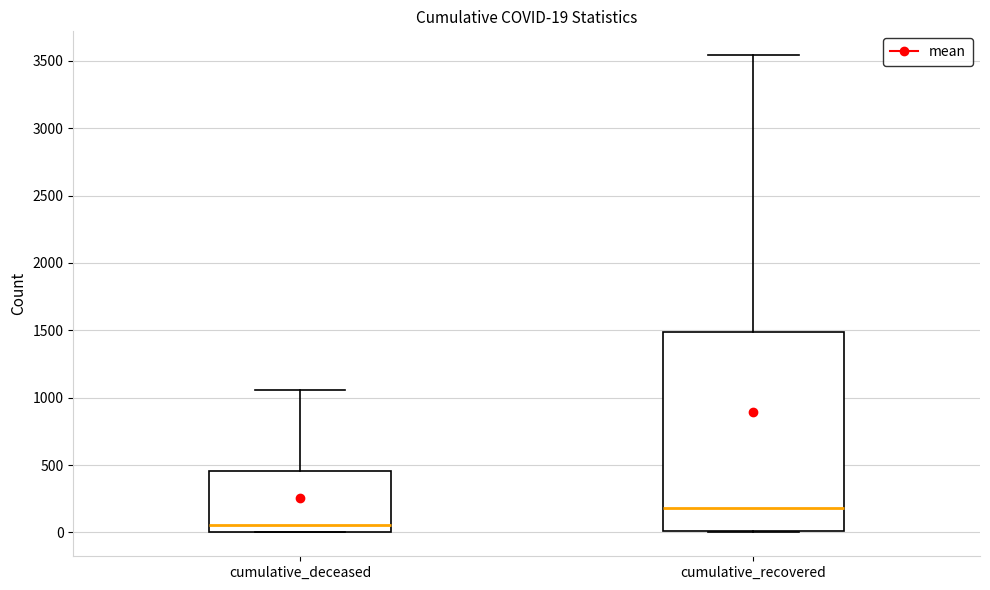

Which box is the tallest, from its lower edge to its upper edge?

cumulative_recovered